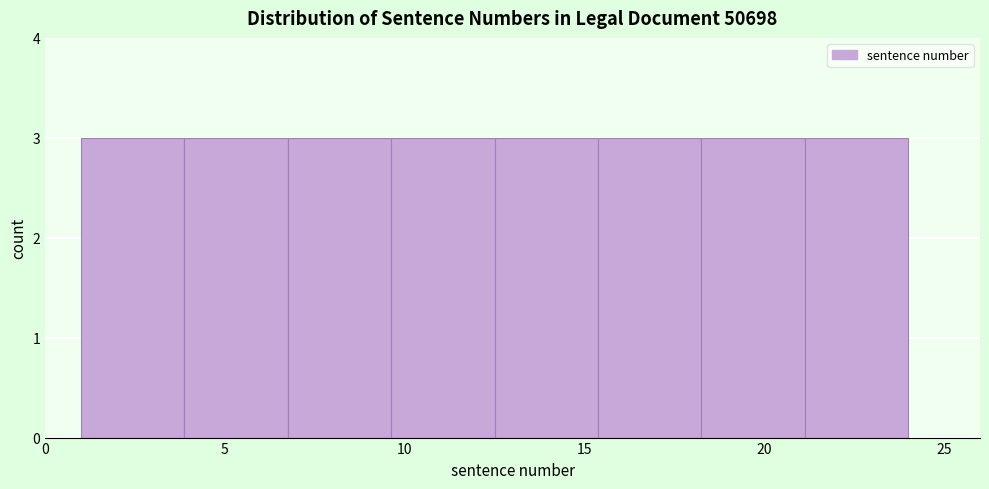

Reading left to right, list every bar in this chart as the range it spans on the x-axis followed by its height. Neither the bar edges nor the heights are printed on the chart, so give them approximately, as read against the axes.

1.0 to 4.0: 3
4.0 to 7.0: 3
7.0 to 9.5: 3
9.5 to 12.5: 3
12.5 to 15.5: 3
15.5 to 18.5: 3
18.5 to 21.0: 3
21.0 to 24.0: 3